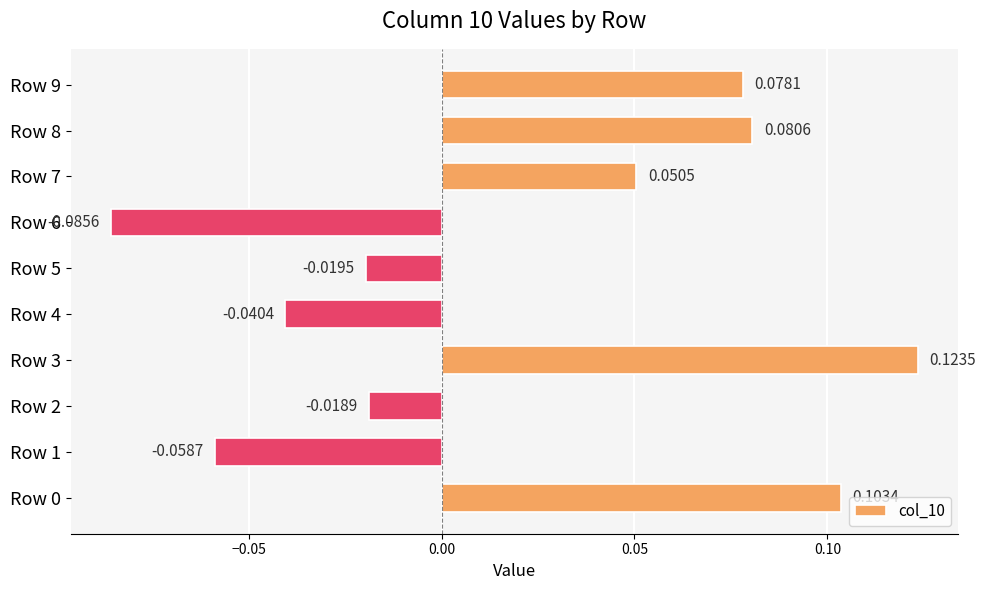

What is the change in value from Row 5 to Row 7?

+0.1